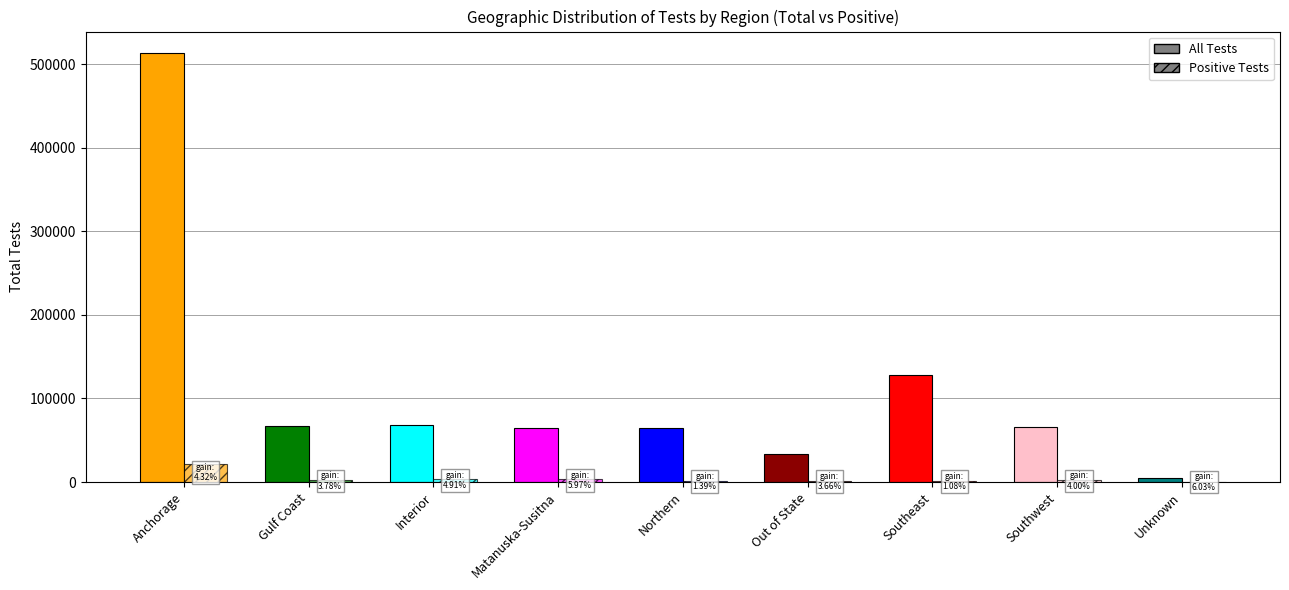

What is the lowest value of the All Tests series?

5439